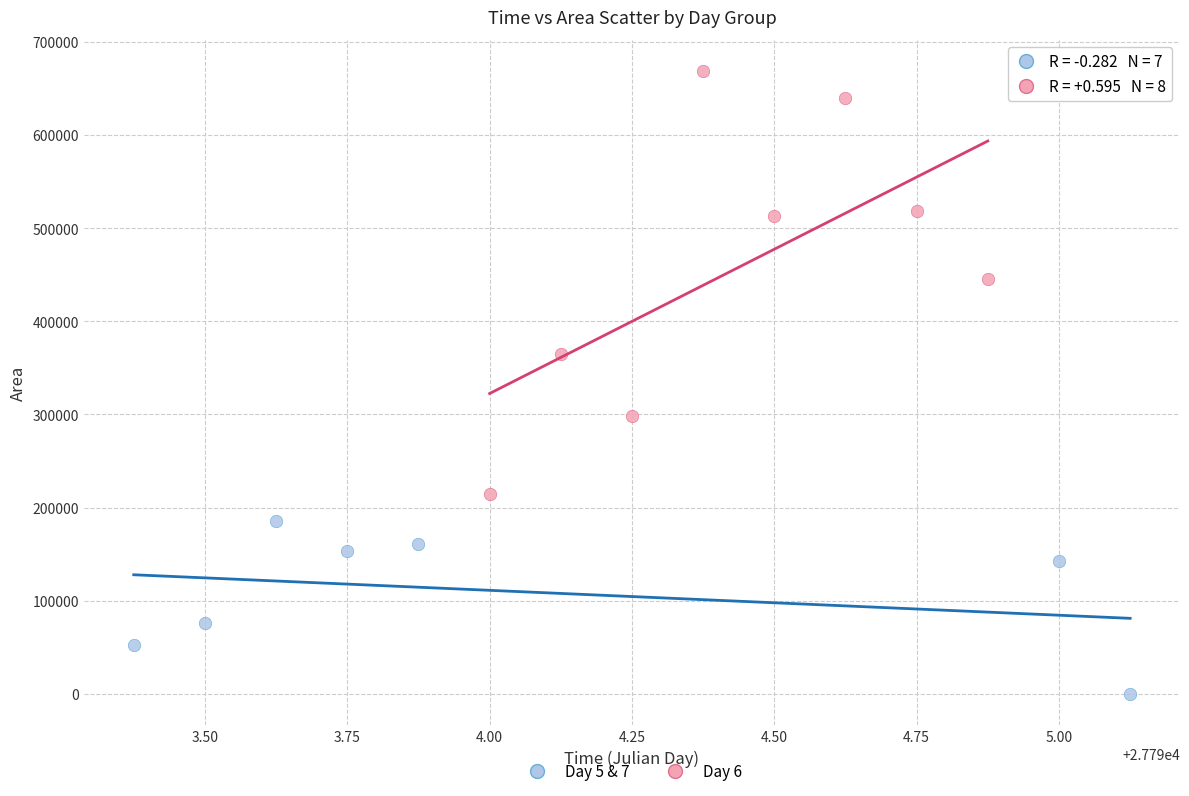

Which series has the largest Y range (max minus min)?

Day 6